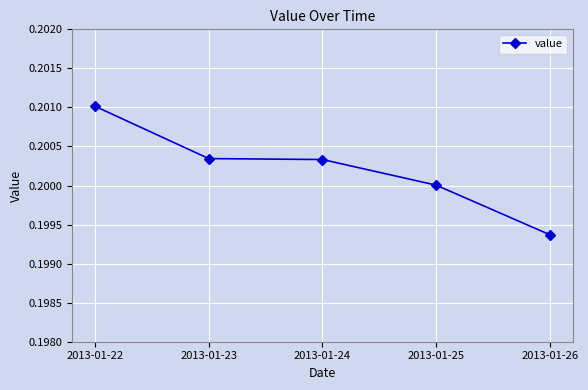

The chart shows a value of 0.3 at 2013-01-22. True or false?

False